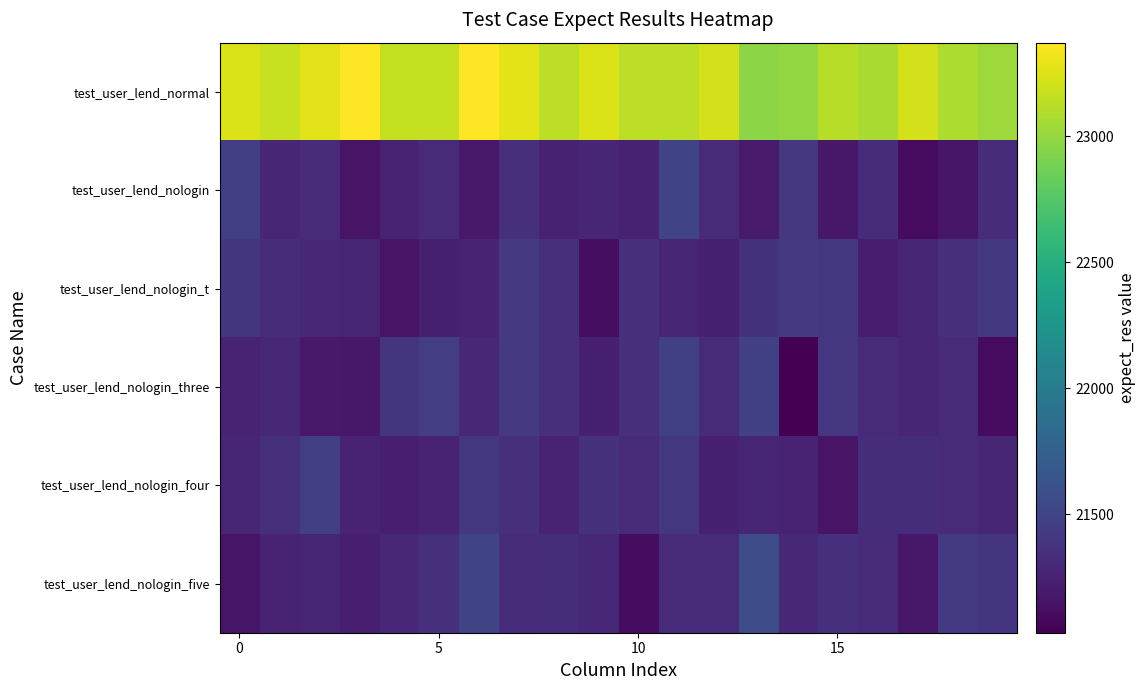

Reading left to right, transcribe all the data shown in this chart.

test_user_lend_normal: 23245.6	23172.0	23263.1	23364.6	23160.9	23160.9	23371.1	23277.0	23133.6	23250.9	23134.3	23134.0	23216.1	22966.2	22988.0	23122.8	23070.6	23224.4	23082.7	23024.3
test_user_lend_nologin: 21464.2	21283.9	21315.2	21156.2	21250.0	21319.8	21185.4	21348.0	21244.0	21276.9	21243.9	21505.3	21306.6	21195.3	21395.6	21177.9	21330.3	21099.2	21166.5	21329.0
test_user_lend_nologin_t: 21386.7	21326.3	21295.7	21275.9	21150.5	21231.3	21258.9	21420.6	21344.6	21120.2	21342.5	21267.0	21235.9	21373.2	21417.8	21407.2	21218.6	21275.1	21343.3	21411.9
test_user_lend_nologin_three: 21256.9	21288.2	21190.1	21180.6	21394.6	21452.5	21300.3	21414.9	21346.5	21239.3	21346.5	21471.9	21304.2	21474.7	21028.9	21395.6	21317.3	21276.1	21317.8	21096.2
test_user_lend_nologin_four: 21284.6	21346.0	21465.5	21252.8	21221.9	21254.5	21405.5	21343.0	21251.6	21362.7	21318.3	21411.2	21233.2	21273.1	21266.2	21152.1	21339.5	21335.8	21308.5	21283.0
test_user_lend_nologin_five: 21157.2	21263.2	21271.5	21222.5	21290.8	21351.0	21509.0	21326.6	21335.4	21300.1	21103.6	21305.2	21314.4	21570.4	21287.5	21340.1	21304.3	21183.5	21429.8	21388.1